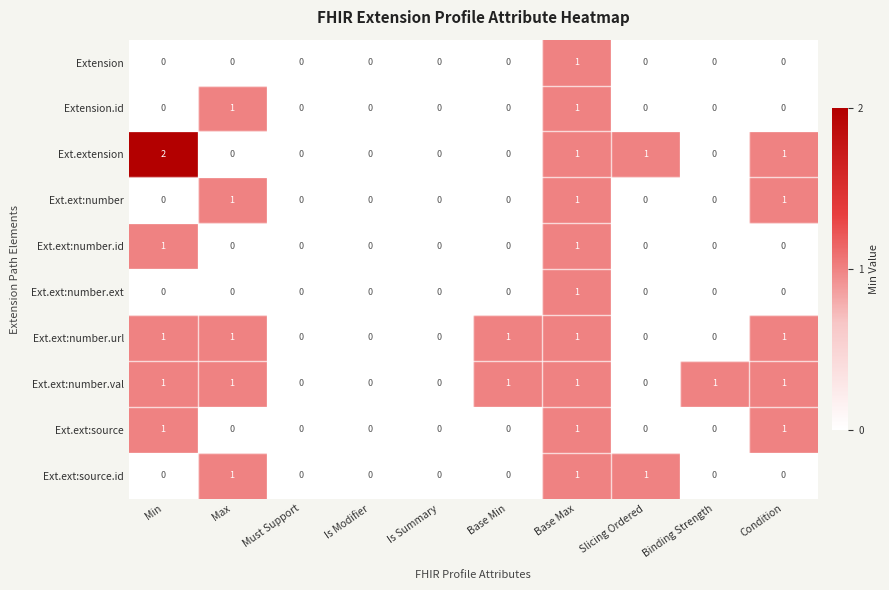

How many categories are shown in the chart?

10